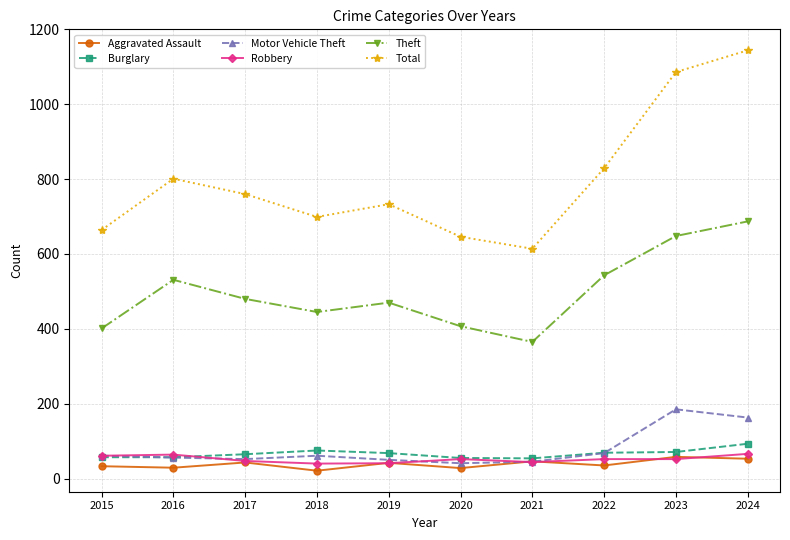

The Total series shows 646 at 2020. True or false?

True